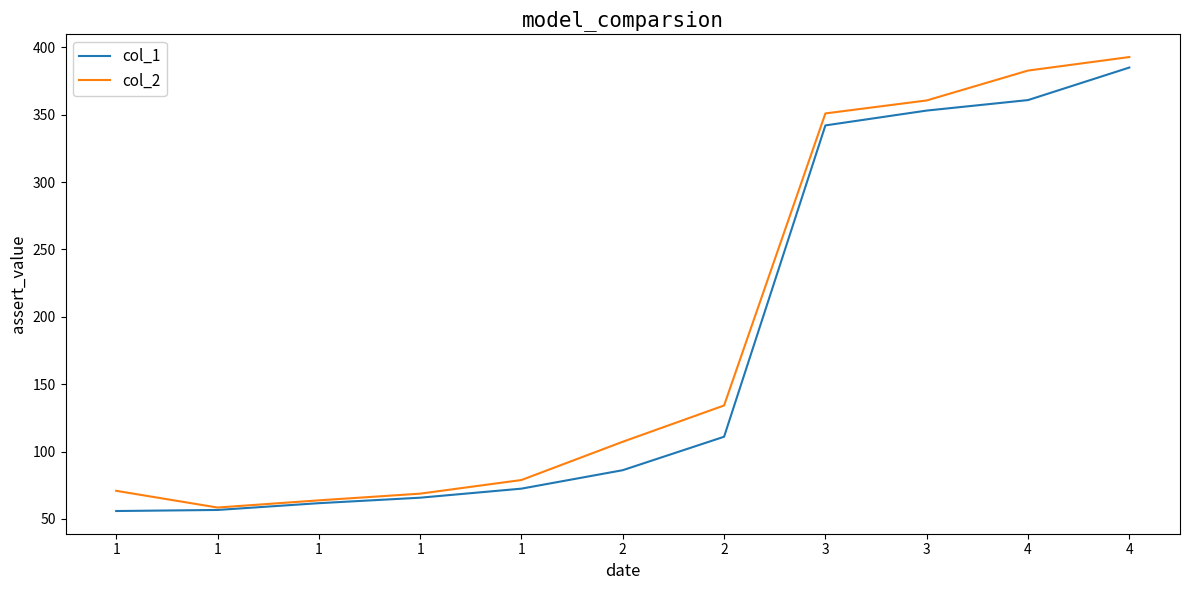

List the series in order of their overall mean, lowest first.

col_1, col_2